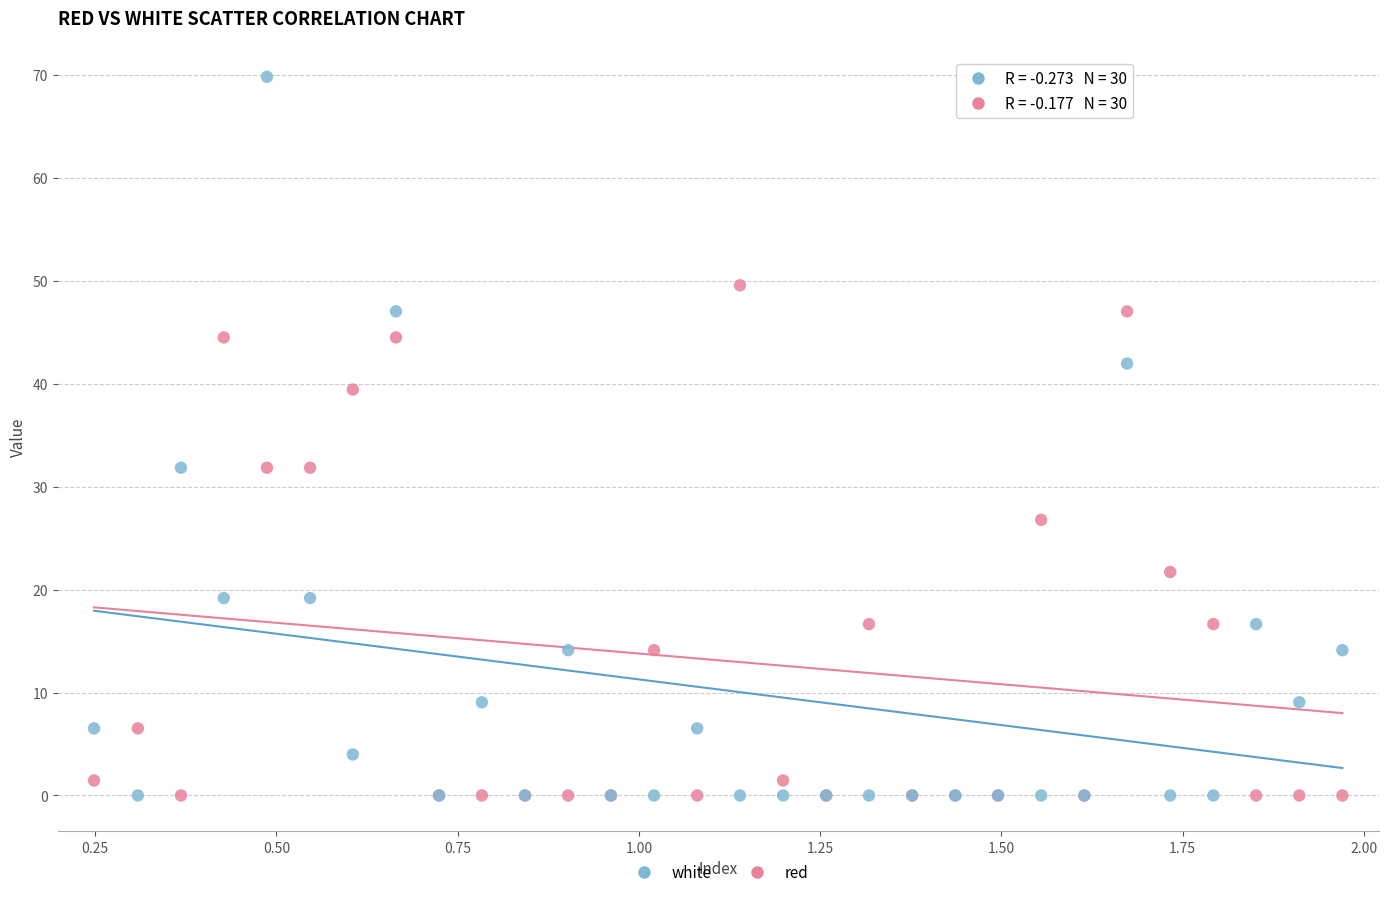

Which series has the widest spread of Y values?

white